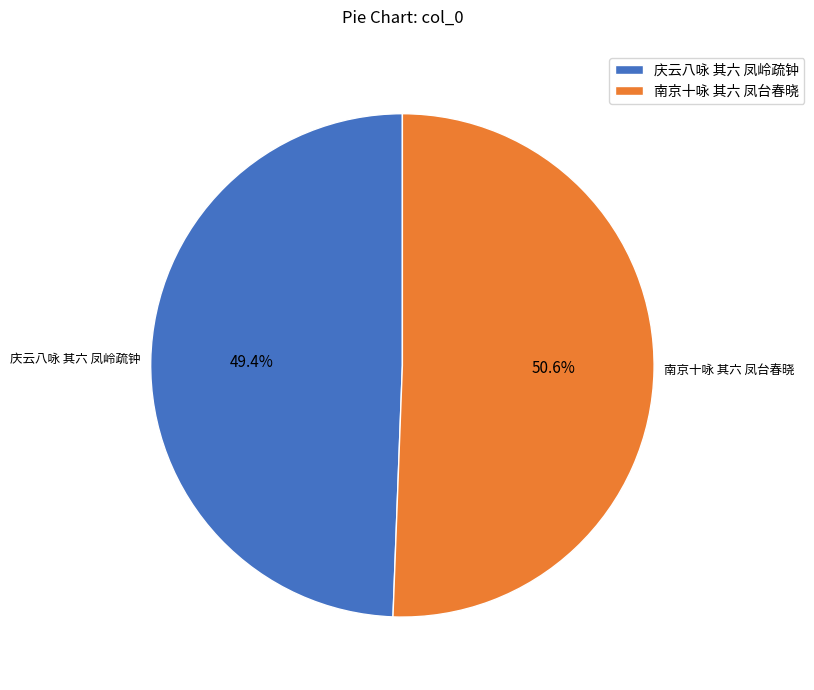

The 庆云八咏 其六 凤岭疏钟 slice represents 59% of the pie. True or false?

False